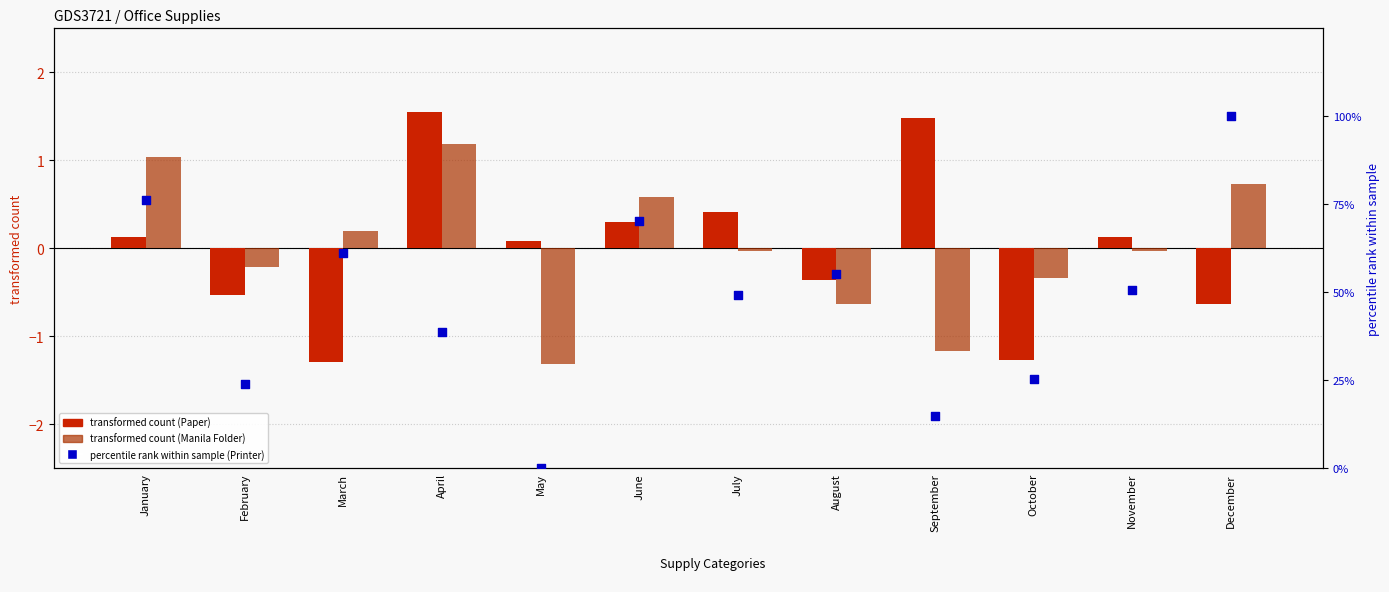

At how many categories does at least one series exceed 11?

11